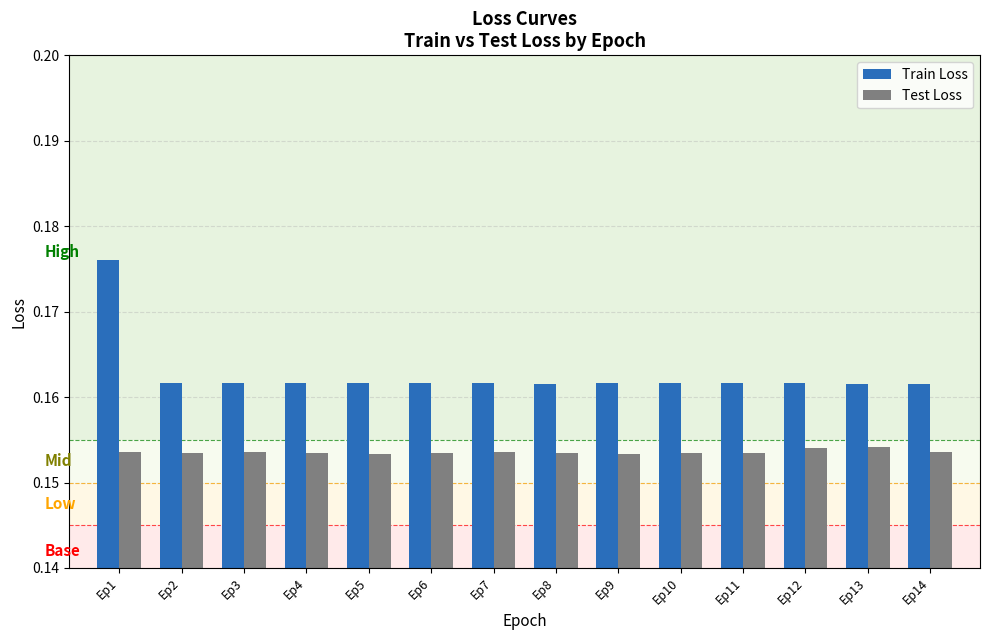

How many Train Loss values are between 0 and 1?

14